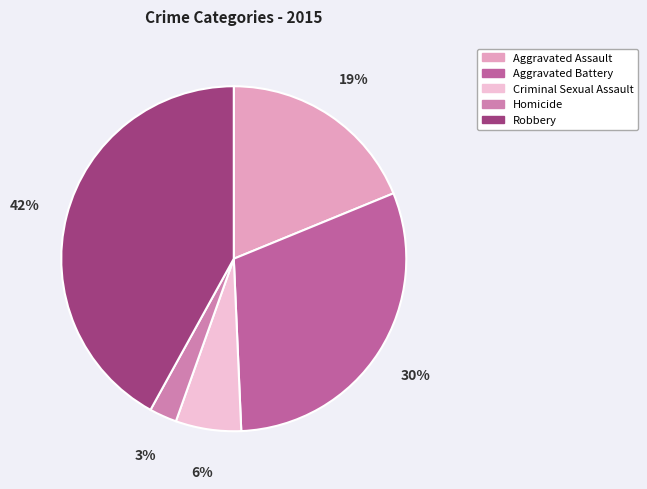

True or false: Robbery accounts for 42% of the total.

True